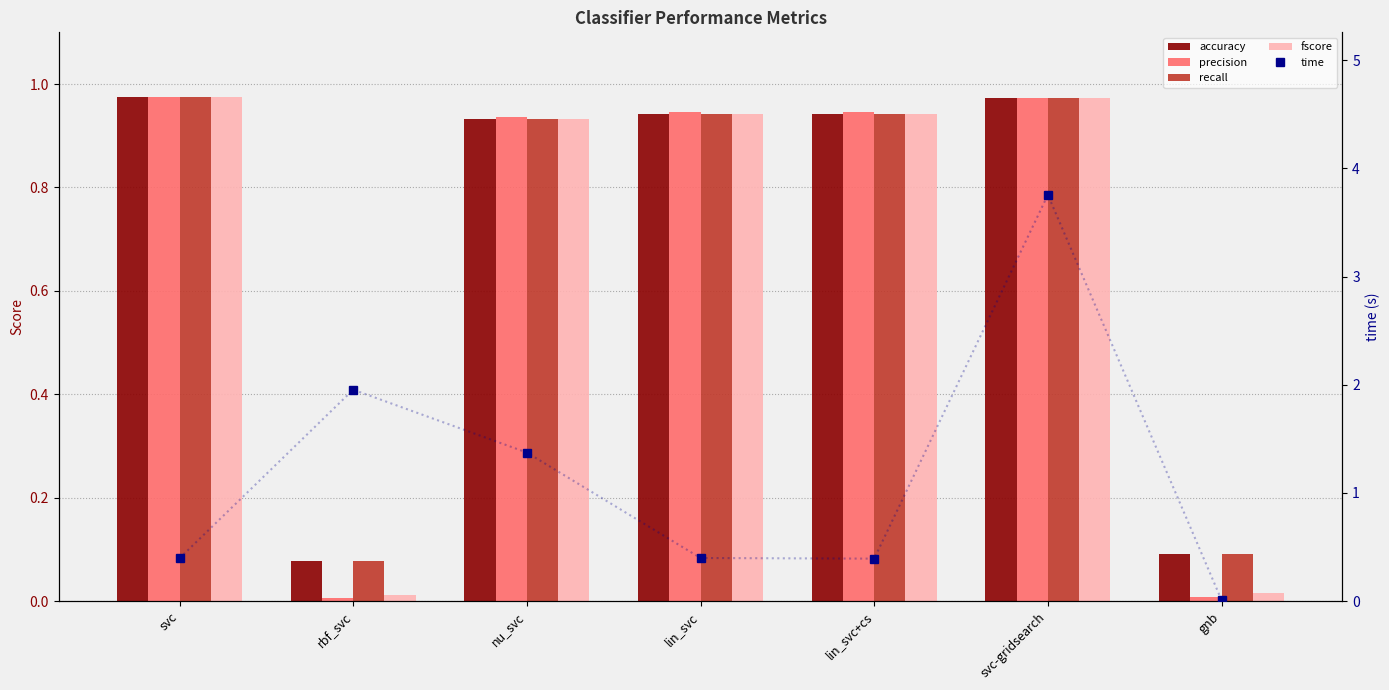

What position from the right is svc?

7